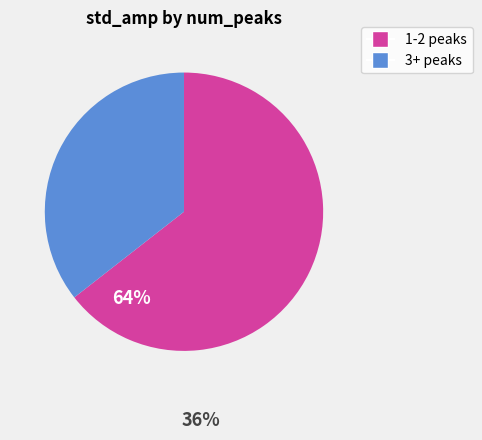

Does any single category account for the majority?

Yes